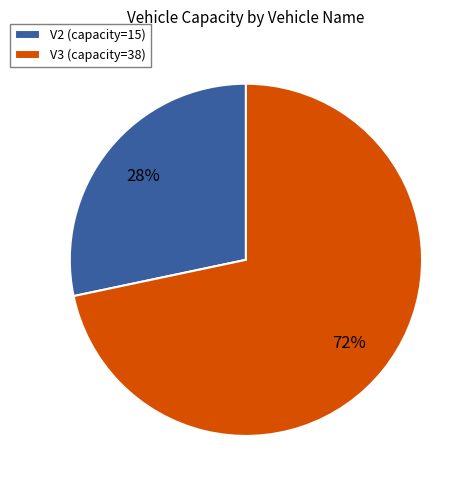

Is it true that V3 is 72% of the pie?

True